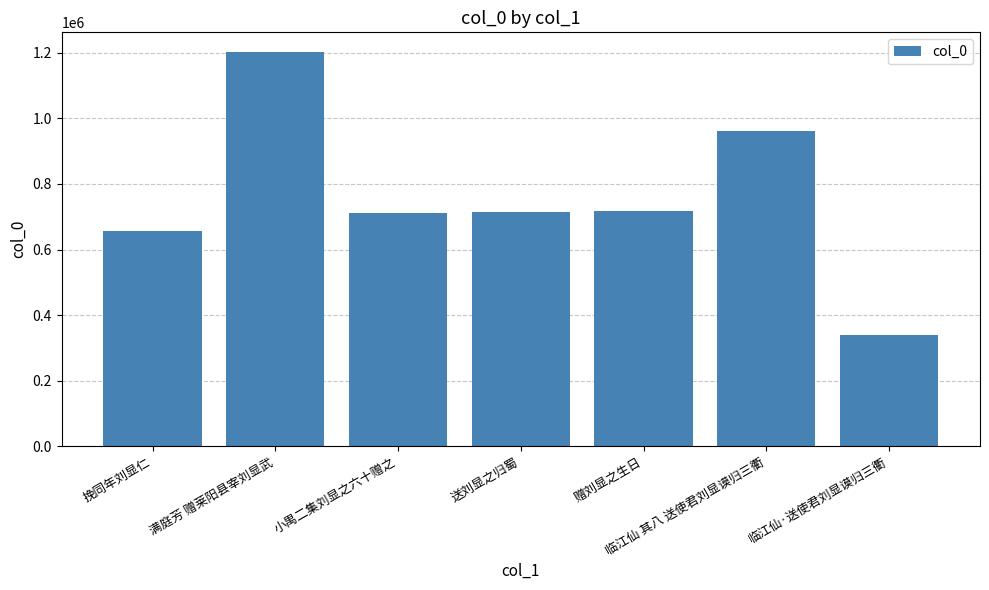

What is the sum of all values?

5302152